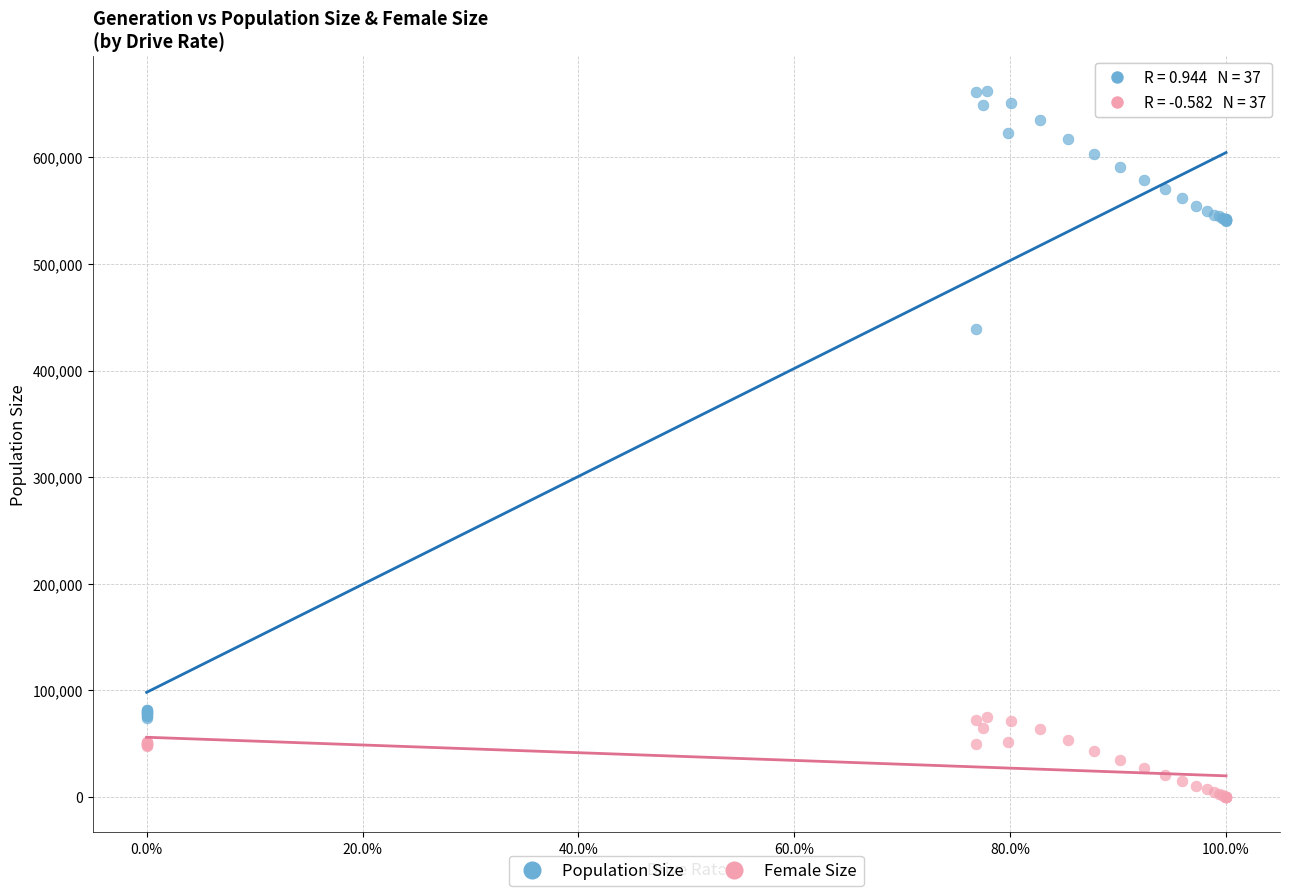

In the Population Size series, what Y value is closest to 368281?

439322